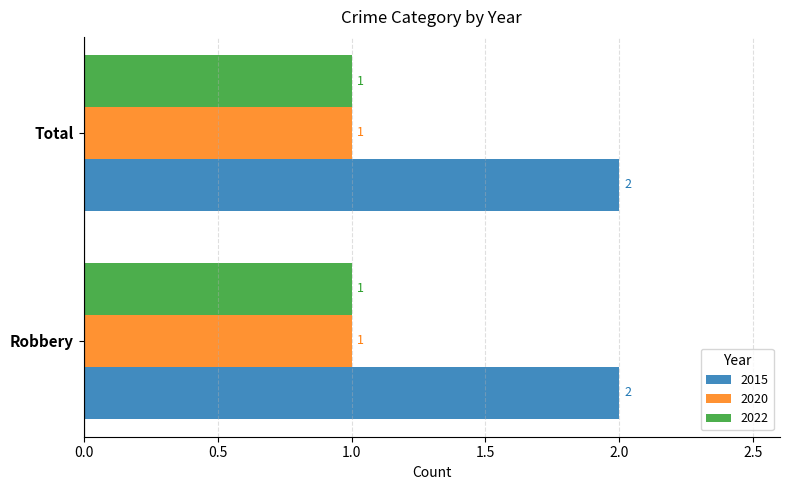

What is the sum of the 2020 values at Robbery and Total?

2